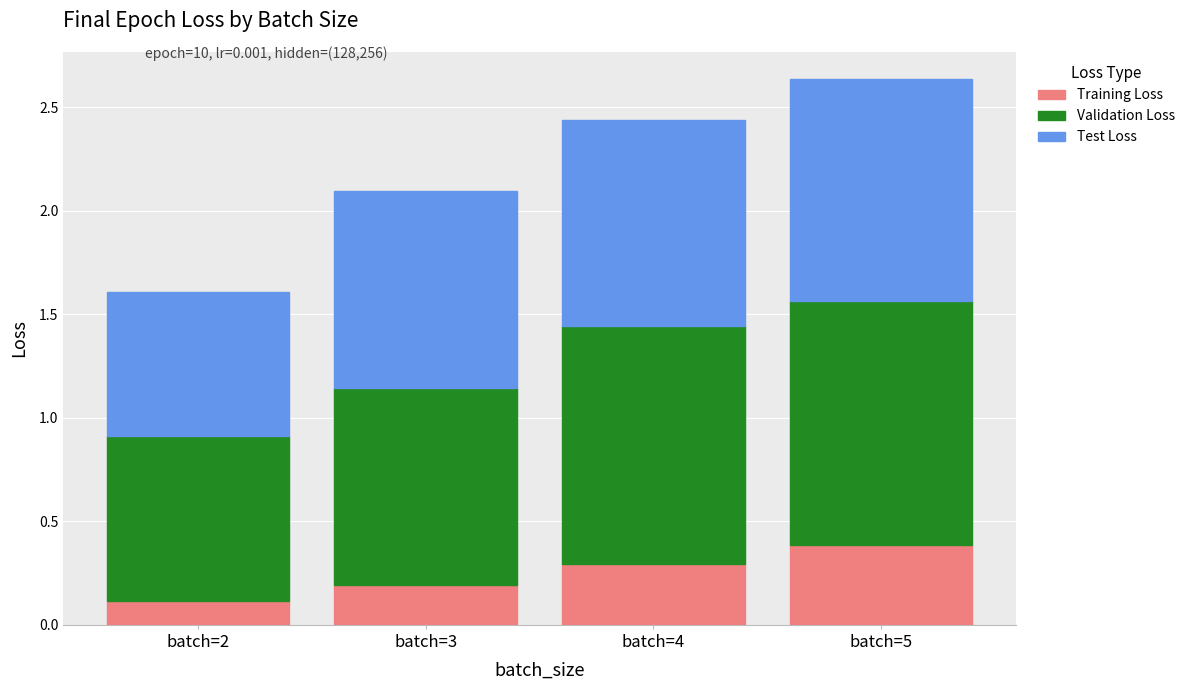

At which label does Training Loss reach its peak?

batch=5